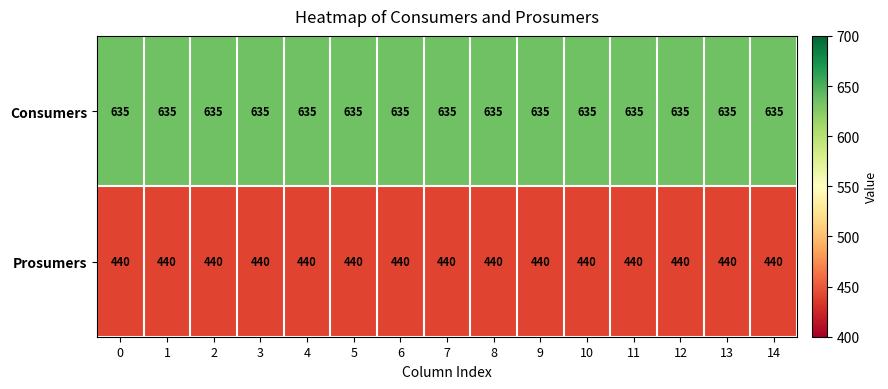

What is the difference between the highest and lowest values at 6?

195